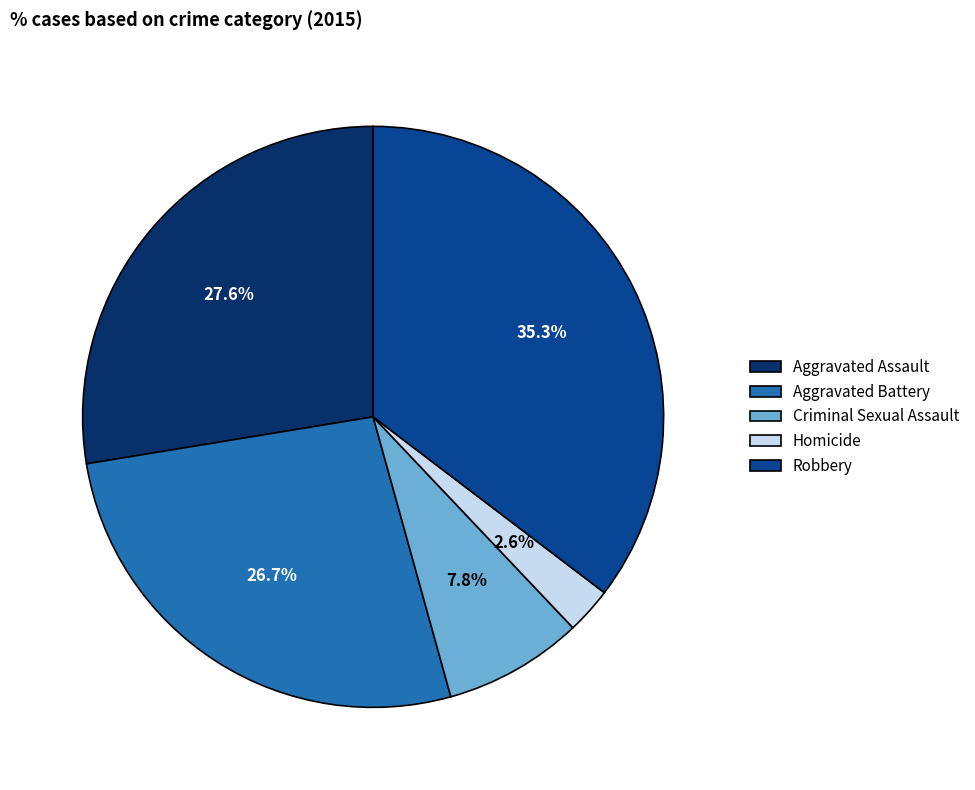

True or false: Aggravated Battery accounts for 27% of the total.

True